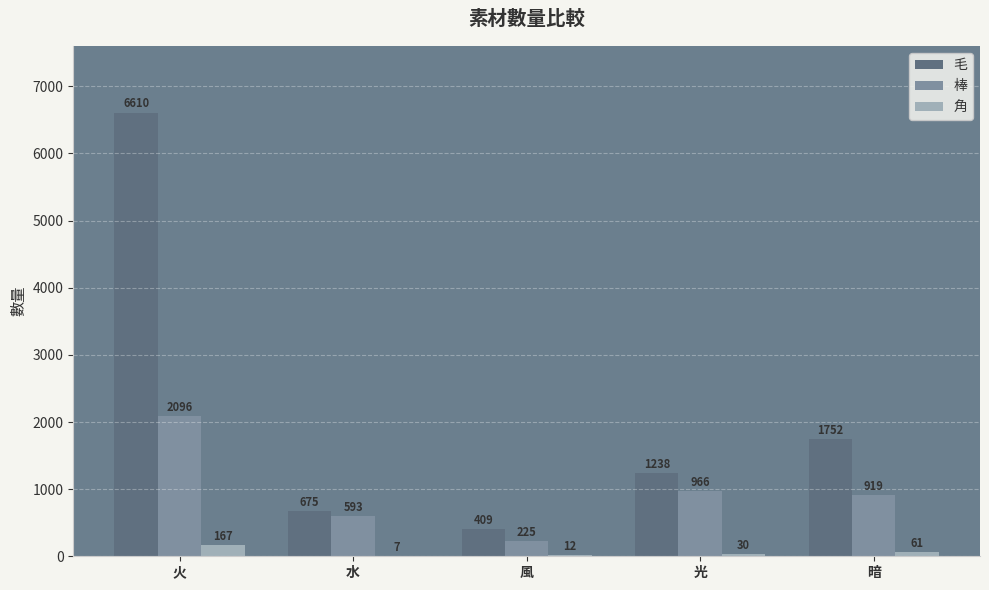

What is the sum of the 角 values at 水 and 光?

37